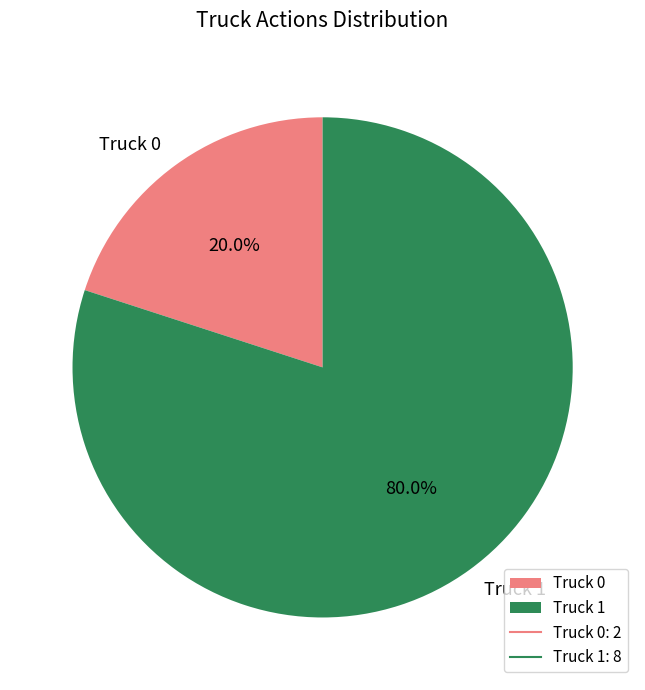

To the nearest percent, what is the difference between the Truck 0 and Truck 1 slice percentages?

60%